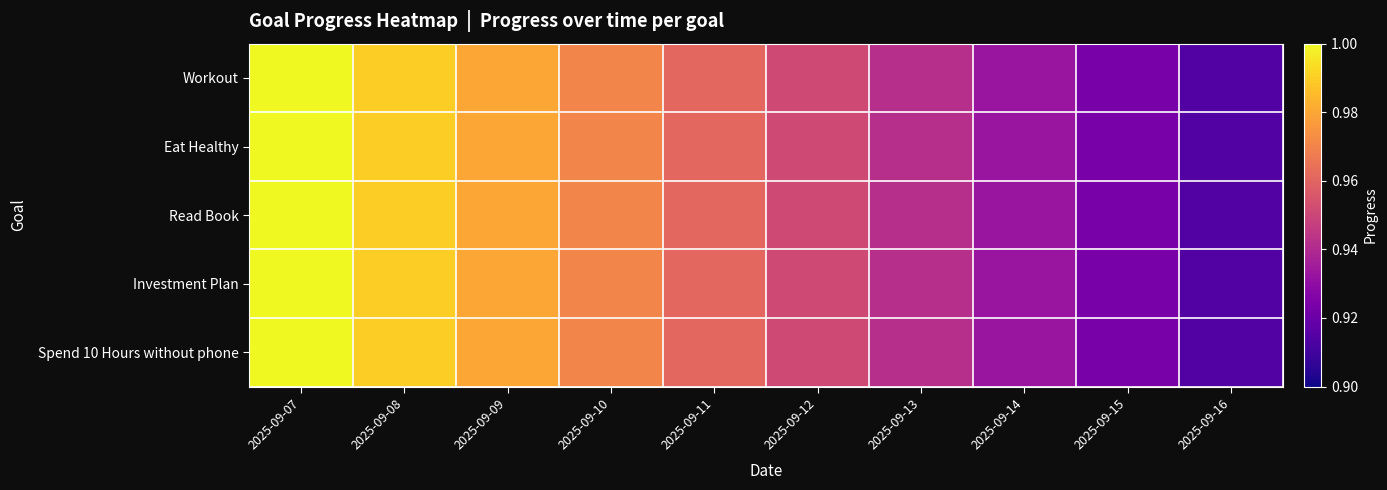

Reading left to right, extract all data points from this chart.

Workout: 2025-09-07=1.0	2025-09-08=1.0	2025-09-09=1.0	2025-09-10=1.0	2025-09-11=1.0	2025-09-12=1.0	2025-09-13=0.9	2025-09-14=0.9	2025-09-15=0.9	2025-09-16=0.9
Eat Healthy: 2025-09-07=1.0	2025-09-08=1.0	2025-09-09=1.0	2025-09-10=1.0	2025-09-11=1.0	2025-09-12=1.0	2025-09-13=0.9	2025-09-14=0.9	2025-09-15=0.9	2025-09-16=0.9
Read Book: 2025-09-07=1.0	2025-09-08=1.0	2025-09-09=1.0	2025-09-10=1.0	2025-09-11=1.0	2025-09-12=1.0	2025-09-13=0.9	2025-09-14=0.9	2025-09-15=0.9	2025-09-16=0.9
Investment Plan: 2025-09-07=1.0	2025-09-08=1.0	2025-09-09=1.0	2025-09-10=1.0	2025-09-11=1.0	2025-09-12=1.0	2025-09-13=0.9	2025-09-14=0.9	2025-09-15=0.9	2025-09-16=0.9
Spend 10 Hours without phone: 2025-09-07=1.0	2025-09-08=1.0	2025-09-09=1.0	2025-09-10=1.0	2025-09-11=1.0	2025-09-12=1.0	2025-09-13=0.9	2025-09-14=0.9	2025-09-15=0.9	2025-09-16=0.9